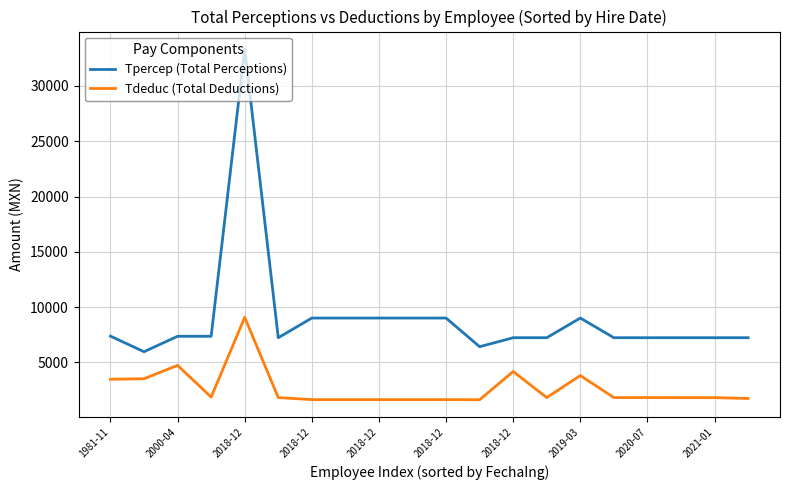

Which series has the widest spread of values?

Tpercep (Total Perceptions)